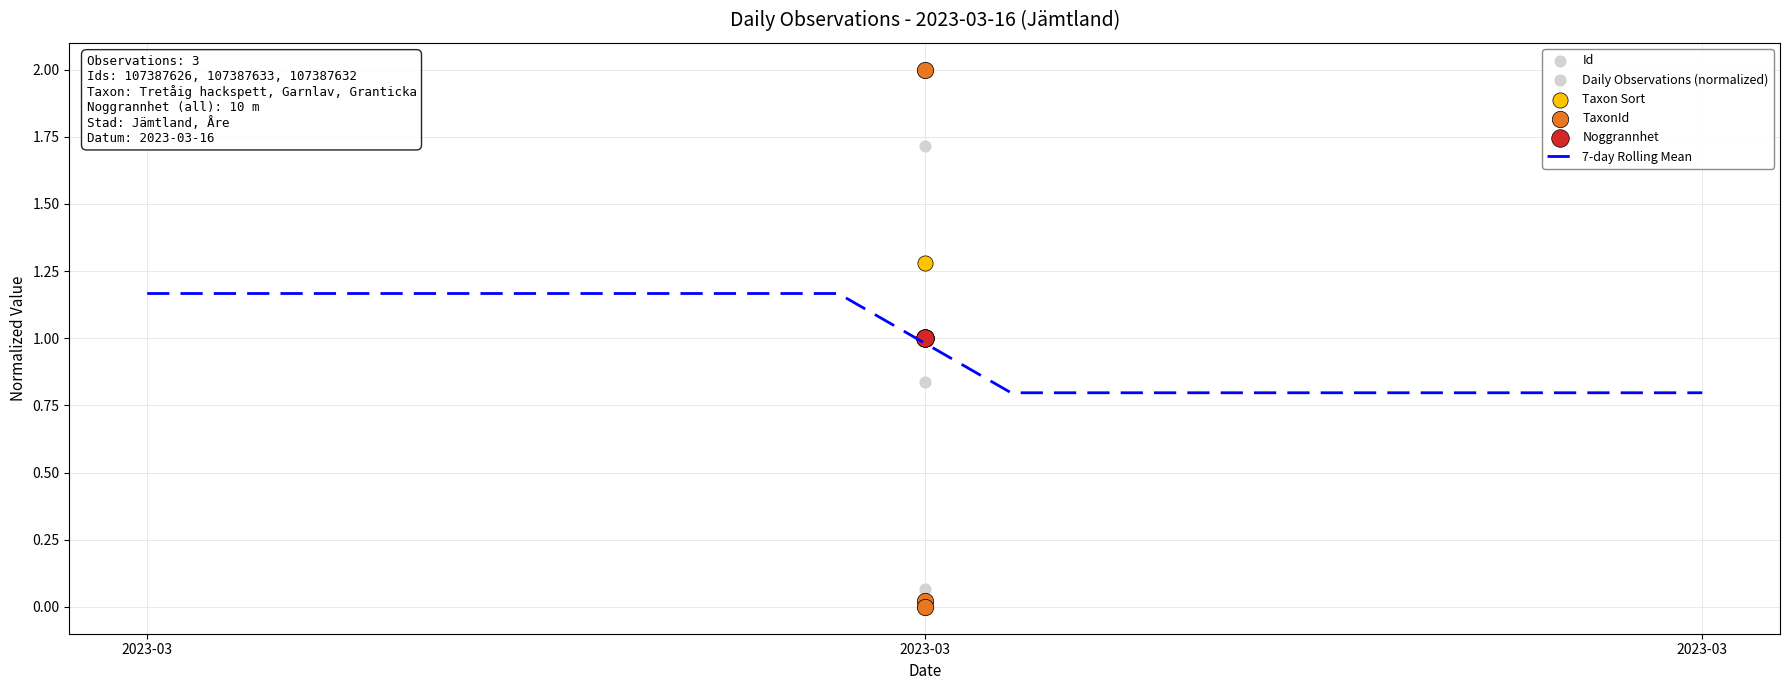

Is the value of Id at 2023-03 greater than the value of TaxonId at 2023-03?

No